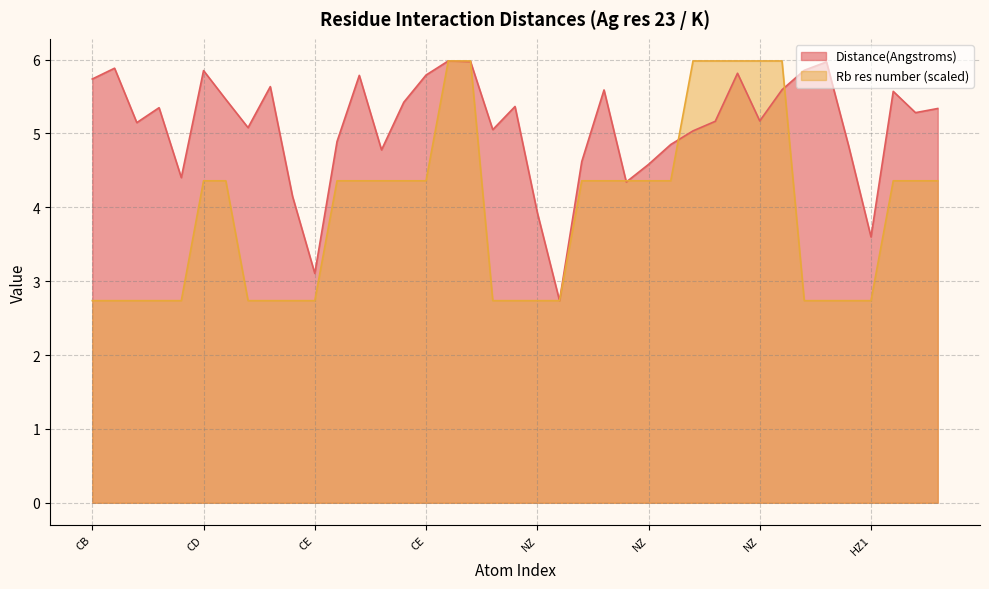

Which has a higher value, CE or NZ?

CE